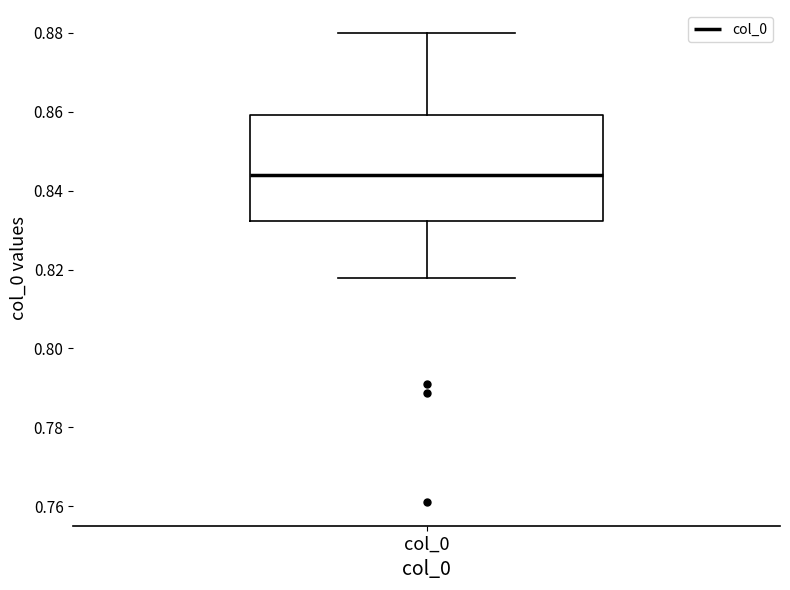

Where does the lower whisker of the box for col_0 end on the y-axis? The values are not printed on the chart, so give them approximately, as read against the axis.

0.818